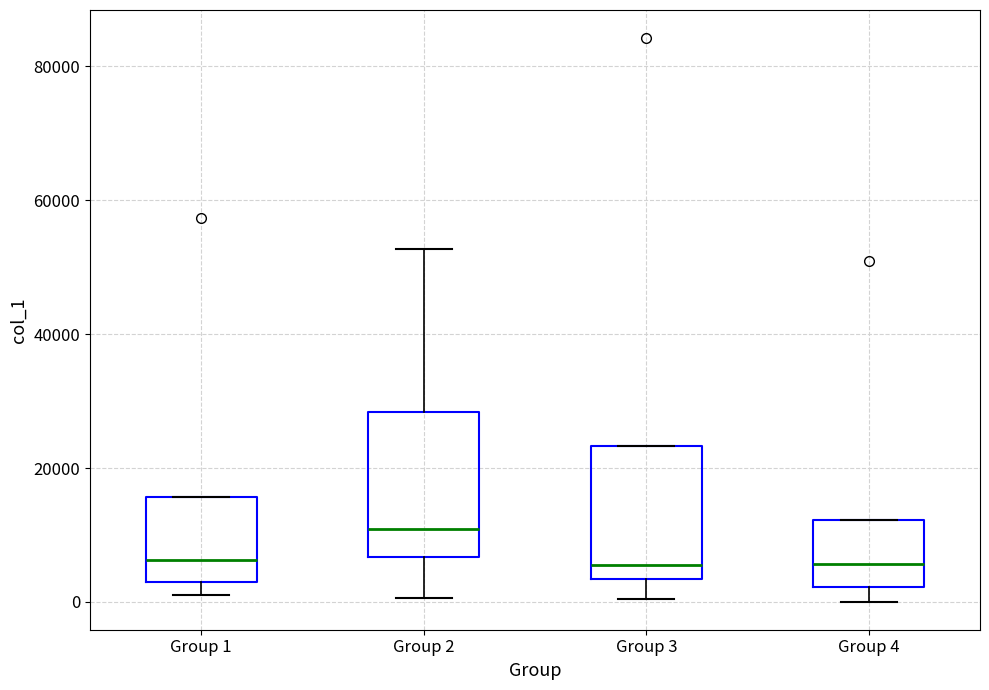

Reading left to right, transcribe this box plot: for each box, give where its median line is, the range the box spans, and where its two whiskers end, as read against the y-axis. The values are not printed on the chart, so give them approximately, as read against the axis.

Group 1: median 6000, box 2000 to 16000, whiskers 0 to 16000
Group 2: median 10000, box 6000 to 28000, whiskers 0 to 52000
Group 3: median 6000, box 4000 to 24000, whiskers 0 to 24000
Group 4: median 6000, box 2000 to 12000, whiskers 0 to 12000